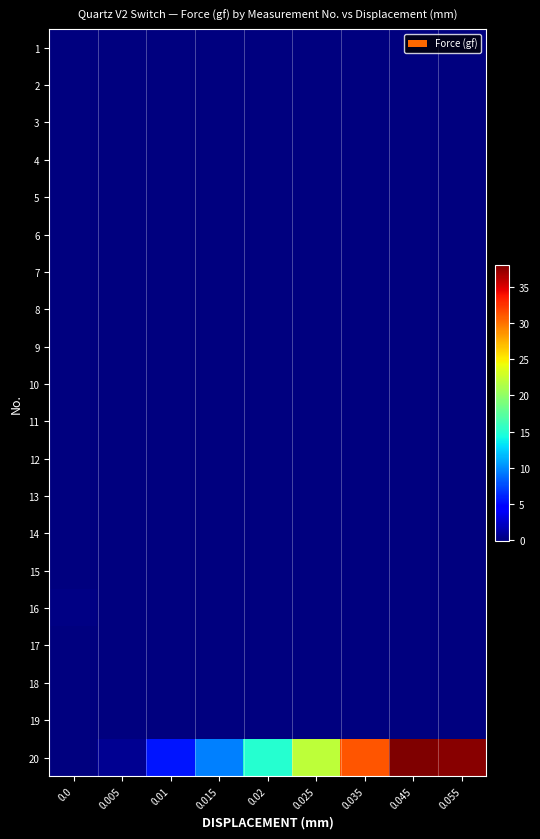

What is the total value across all series at 0.025?

22.1